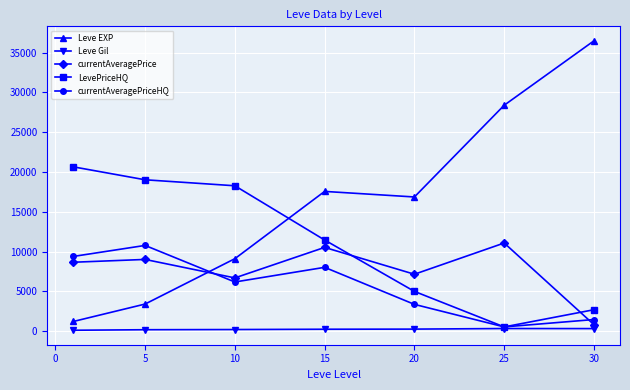

How many distinct data groups are displayed?

5